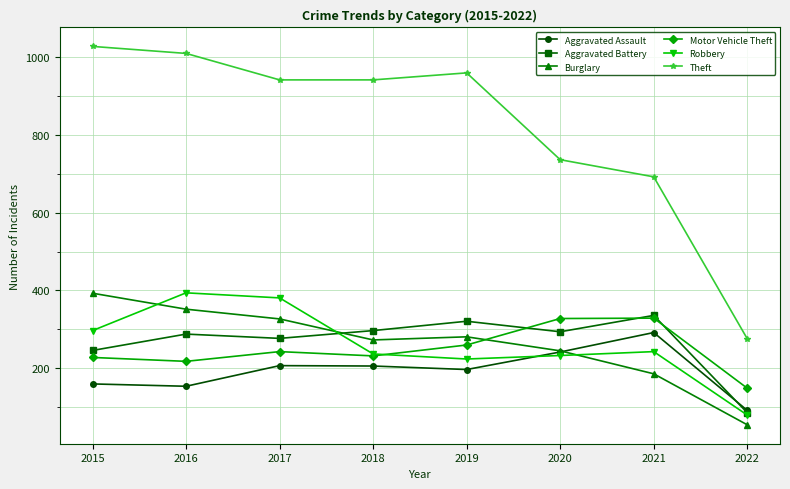

What is the average value of the Aggravated Battery series?

268